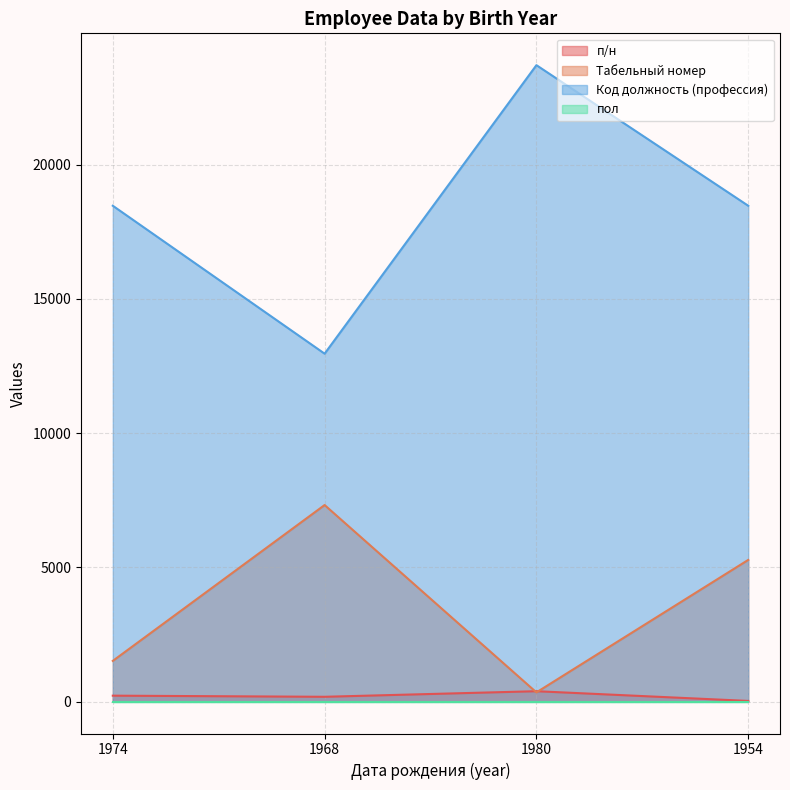

True or false: Код должность (профессия) and п/н cross at least once.

False